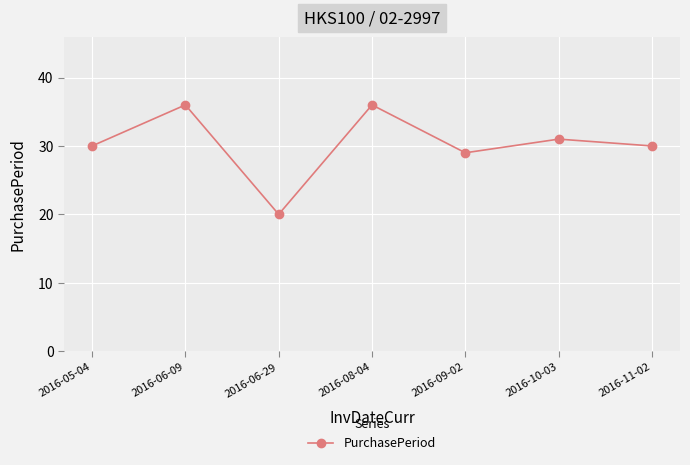

What is the minimum value shown in the chart?

20